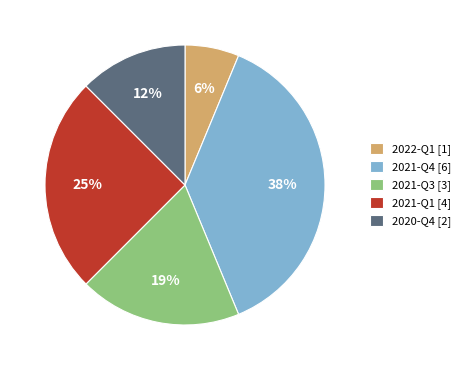

To the nearest percent, what portion does 2022-Q1 represent?

6%